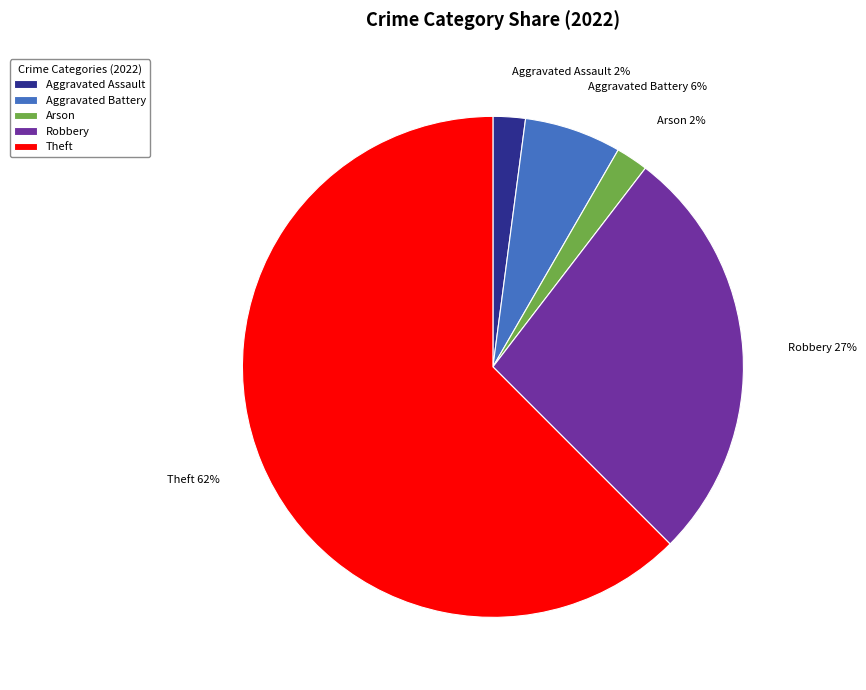

Between Robbery and Aggravated Assault, which is larger?

Robbery